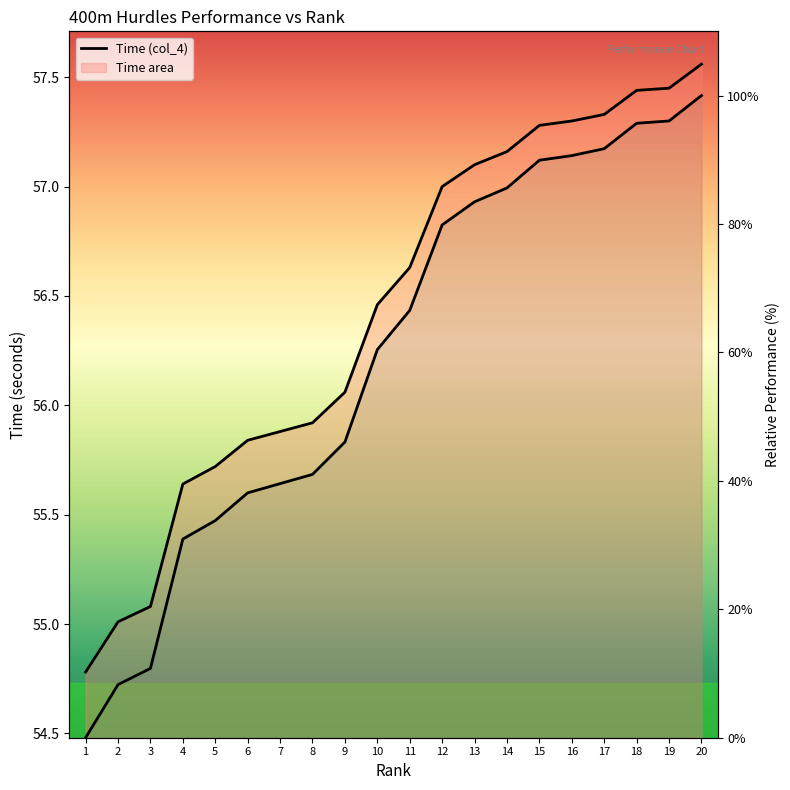

True or false: Time (col_4) and Time (normalized) cross at least once.

True